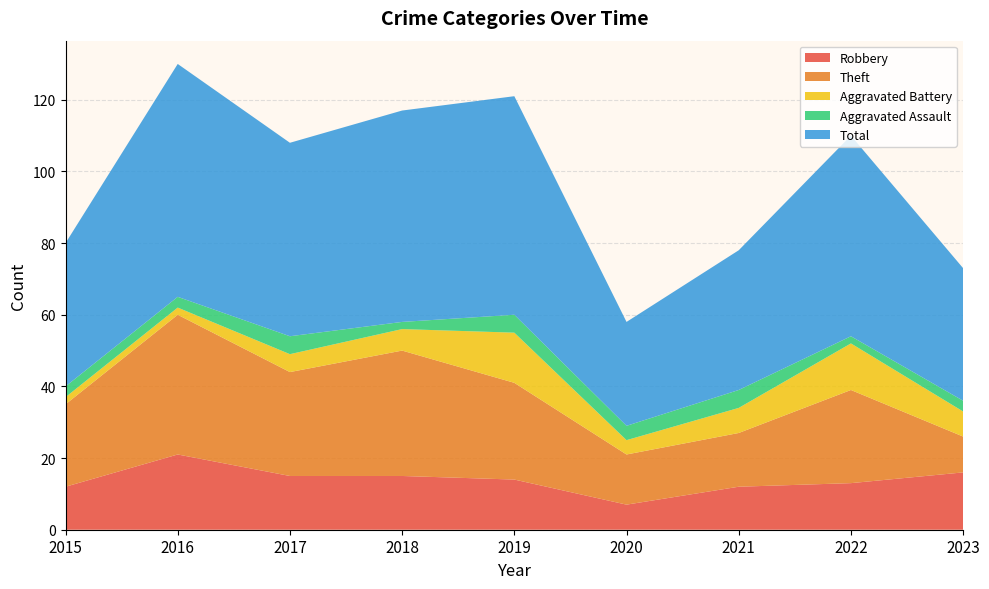

Reading right to left, list all the values displayed in this chart.

Robbery: 2023=16	2022=13	2021=12	2020=7	2019=14	2018=15	2017=15	2016=21	2015=12
Theft: 2023=10	2022=26	2021=15	2020=14	2019=27	2018=35	2017=29	2016=39	2015=23
Aggravated Battery: 2023=7	2022=13	2021=7	2020=4	2019=14	2018=6	2017=5	2016=2	2015=2
Aggravated Assault: 2023=3	2022=2	2021=5	2020=4	2019=5	2018=2	2017=5	2016=3	2015=3
Total: 2023=37	2022=56	2021=39	2020=29	2019=61	2018=59	2017=54	2016=65	2015=40